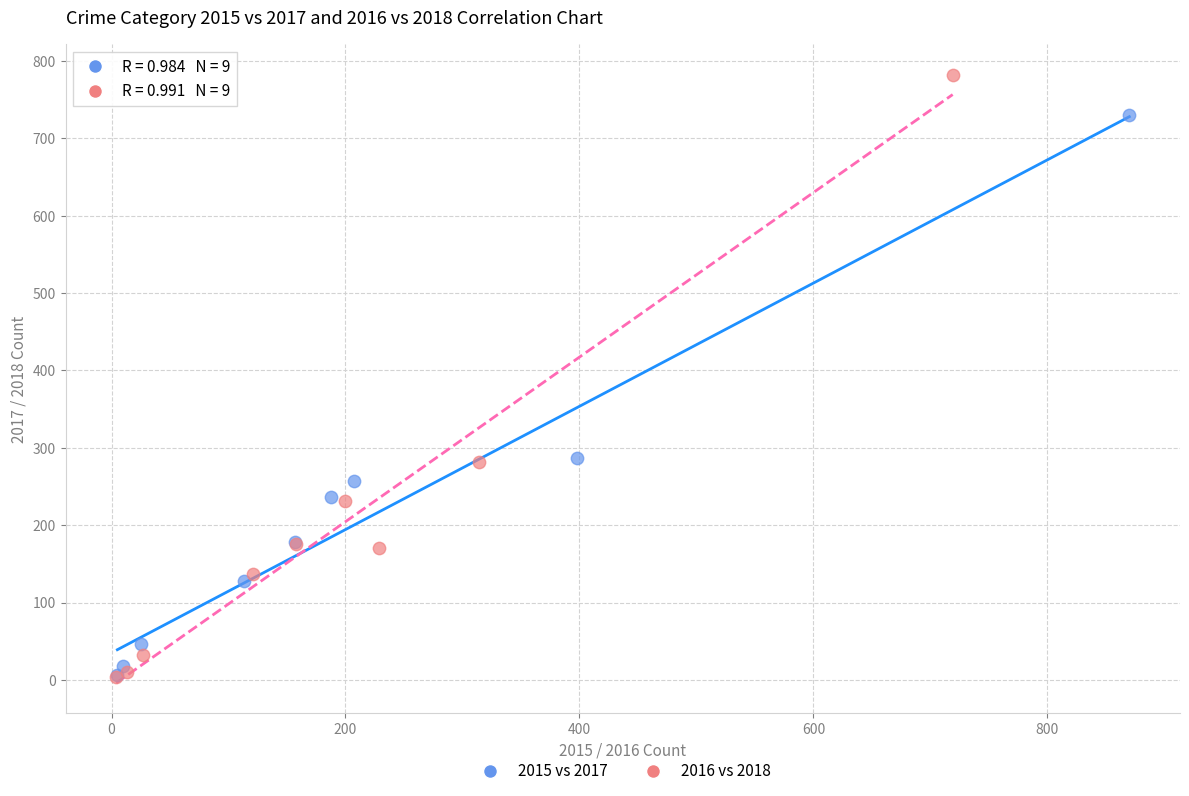

What are all the series names shown in the legend?

2015 vs 2017, 2016 vs 2018